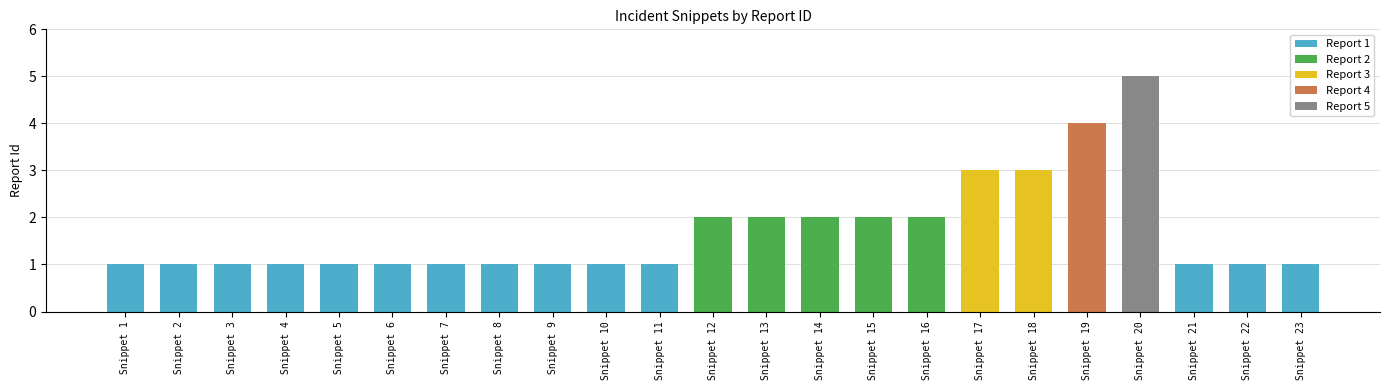

Reading left to right, what are all the values shown in this chart?

1	1	1	1	1	1	1	1	1	1	1	2	2	2	2	2	3	3	4	5	1	1	1